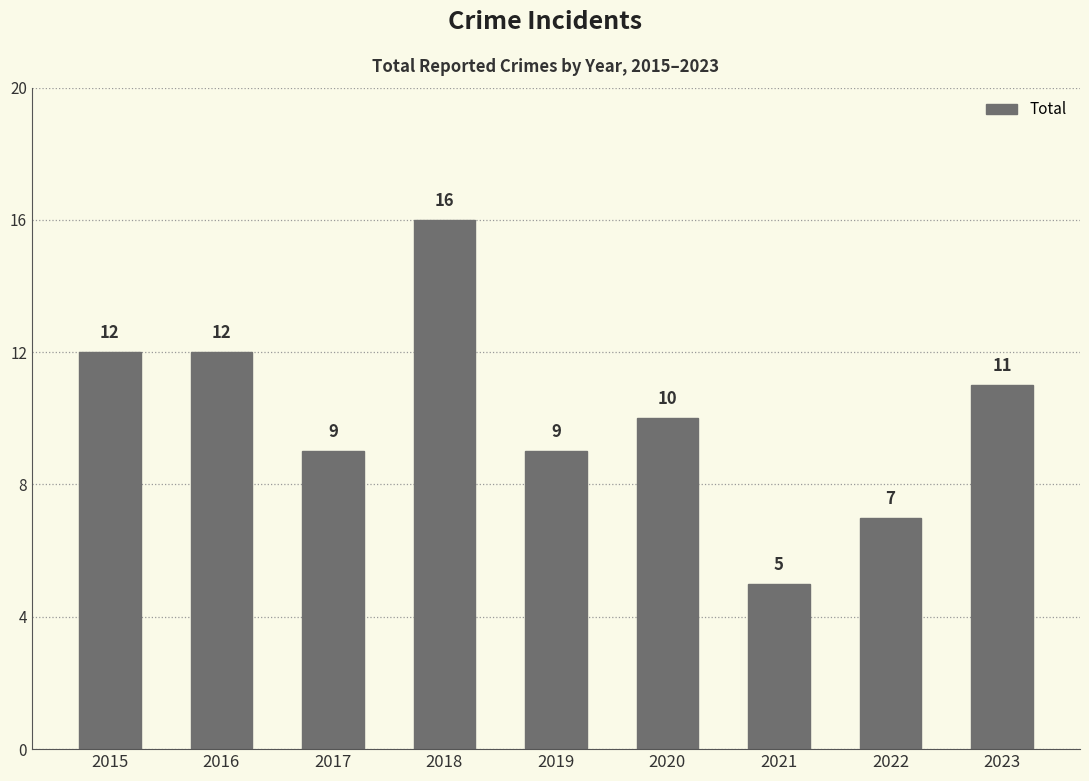

True or false: the data shows 12 at 2015.

True